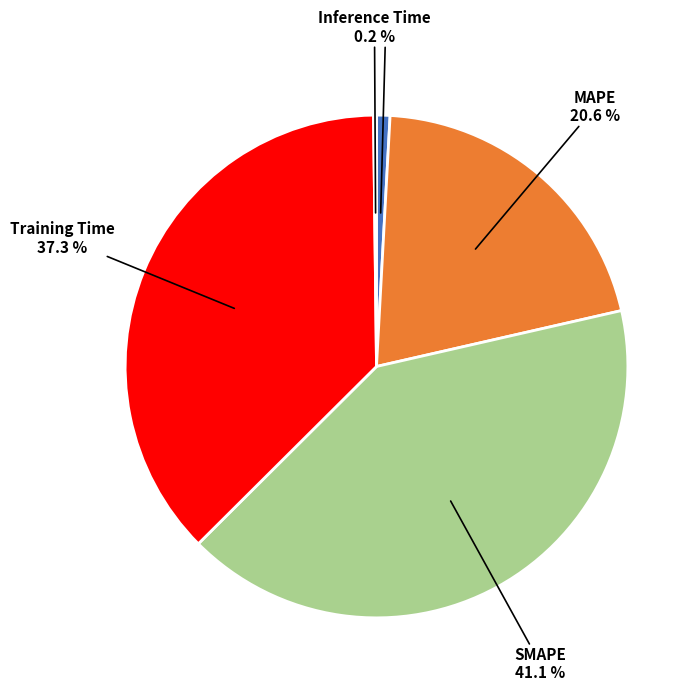

Is MAPE 20.6 % the majority of the pie?

No